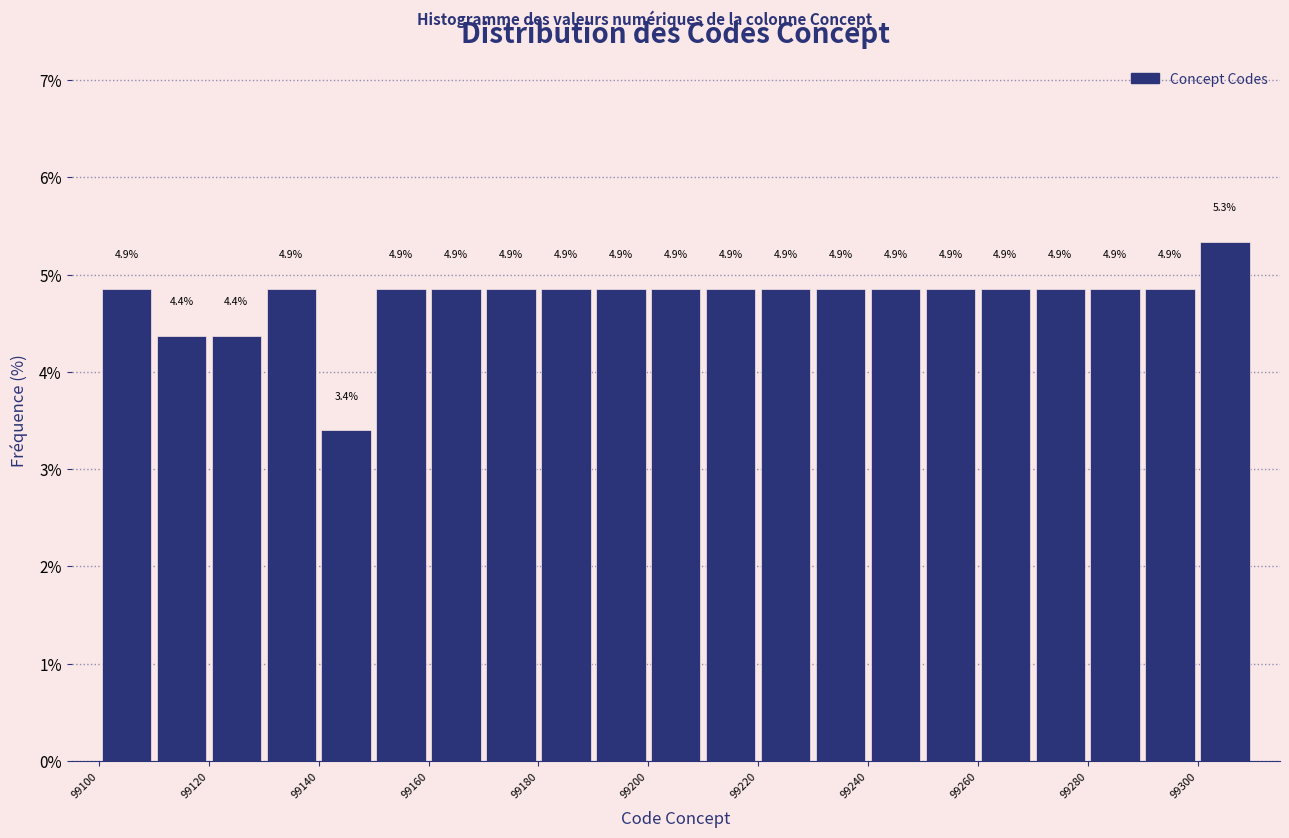

Over which range of the x-axis is the bar tallest?

99300 to 99310